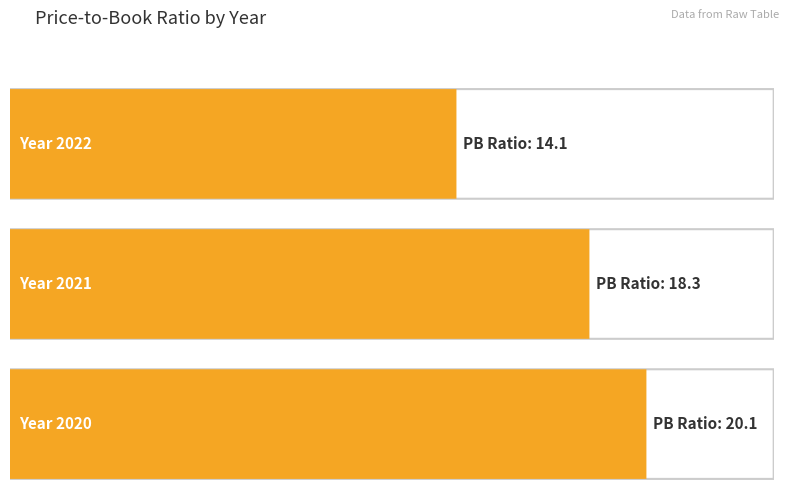

How many data points are less than 18?

1